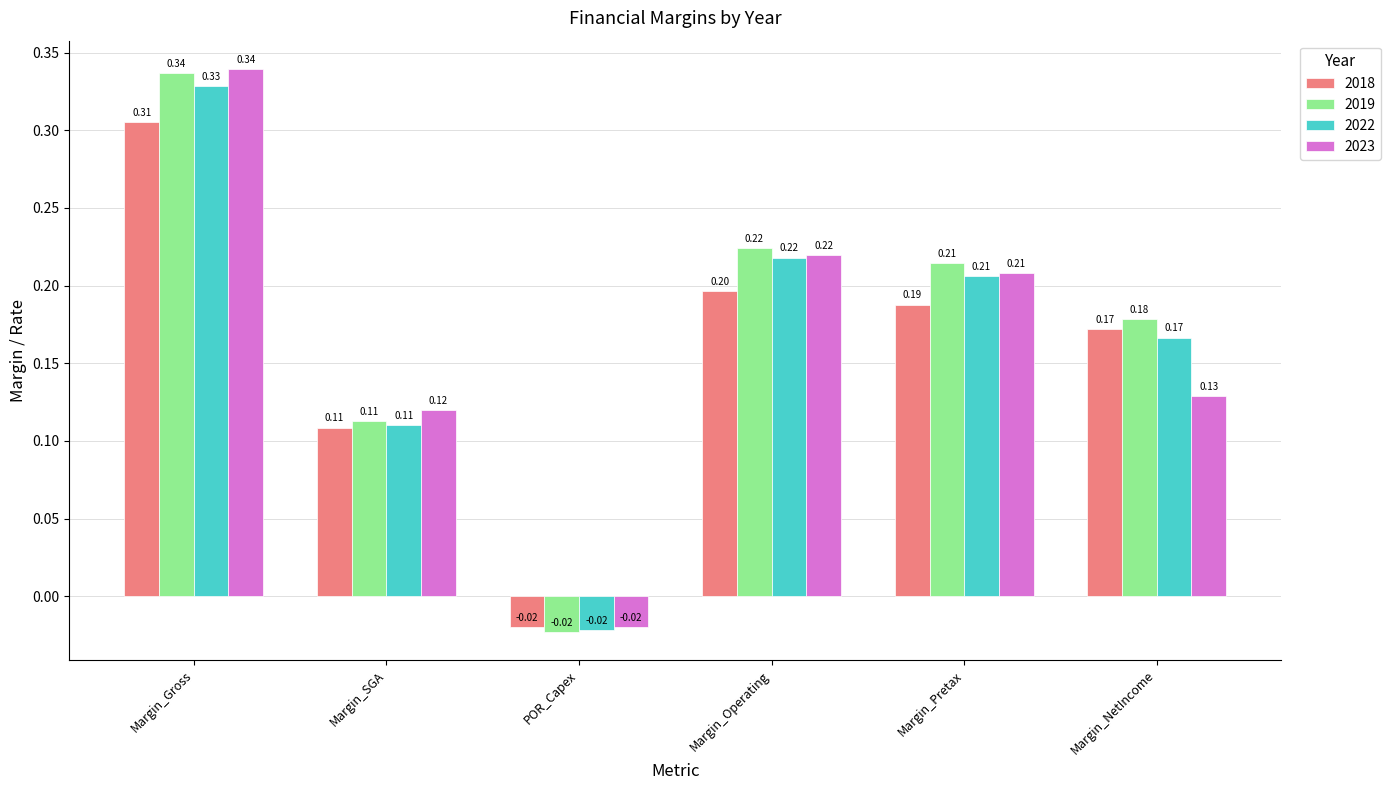

How many bars are there in total?

24